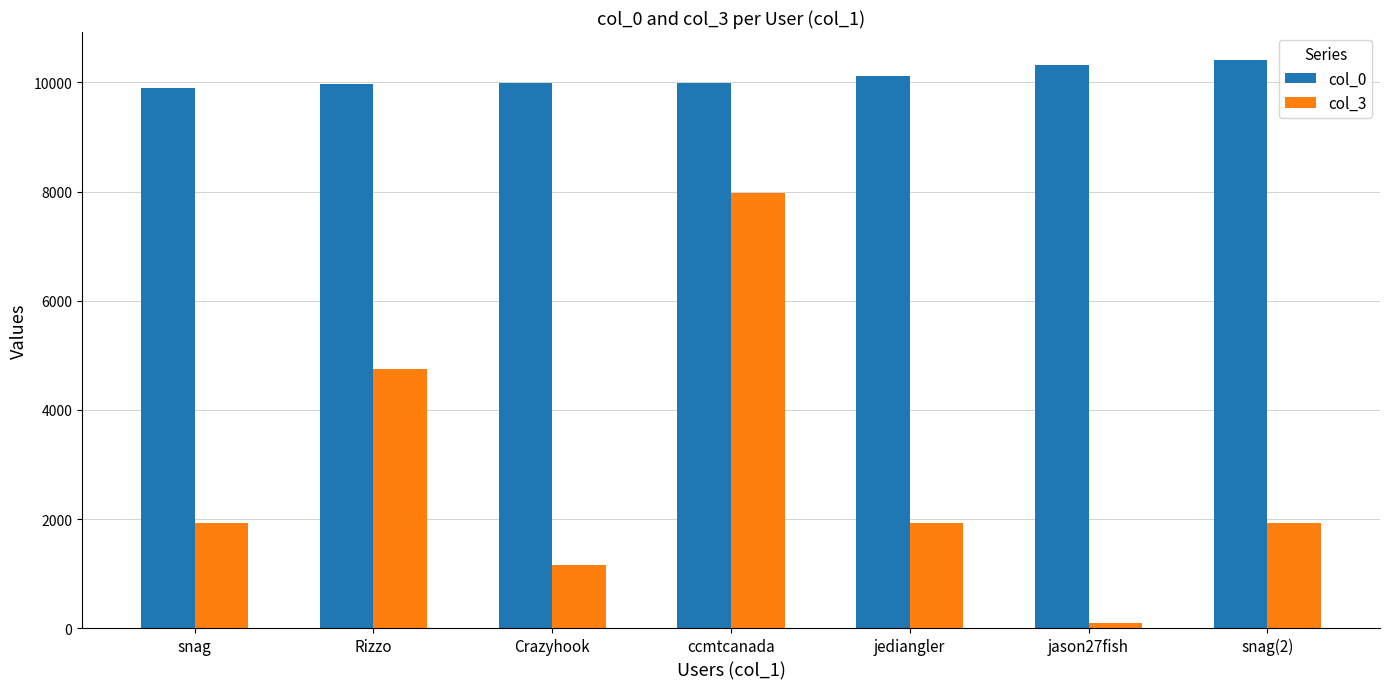

What is the label of the 2nd bar from the right?

jason27fish